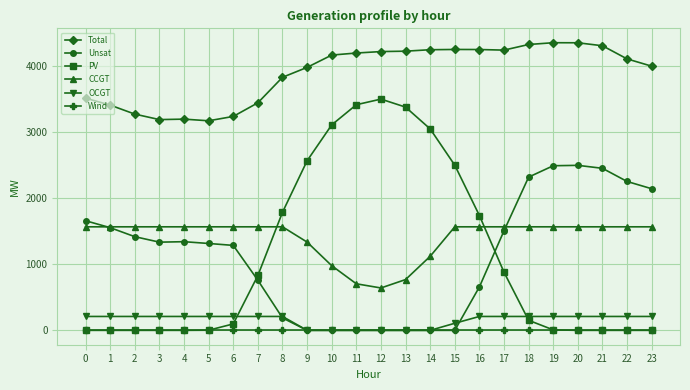

What is the value of the CCGT point at the 16th from the left?

1566